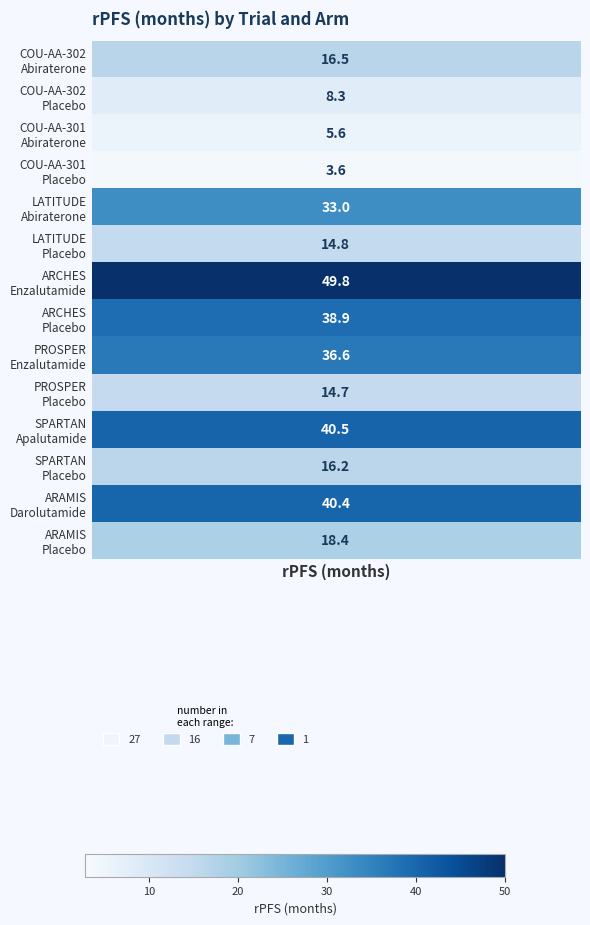

Is the value of COU-AA-302 Abiraterone at 7 greater than the value of COU-AA-302 Placebo at 2?

Yes